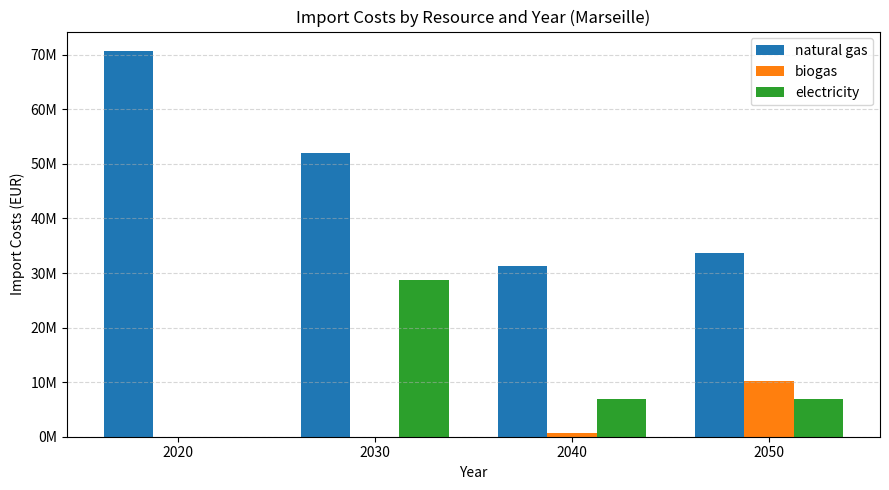

What are all the series names shown in the legend?

natural gas, biogas, electricity